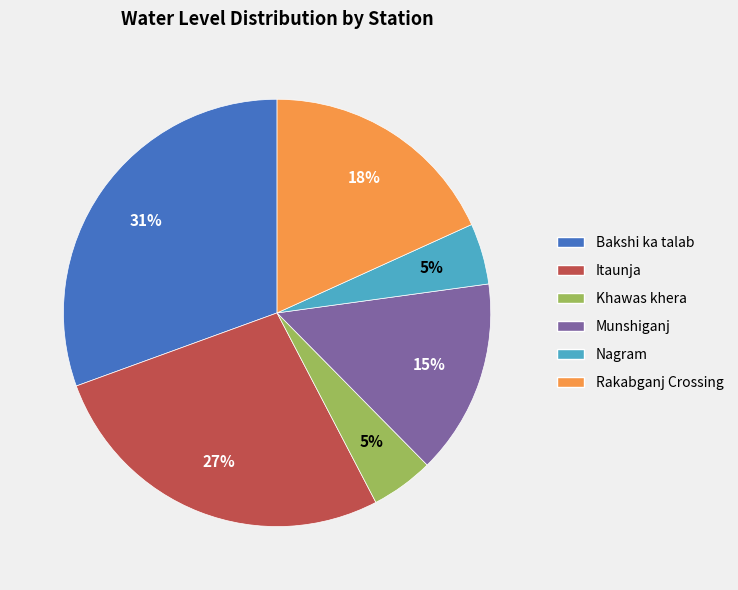

How many slices are in this pie chart?

6